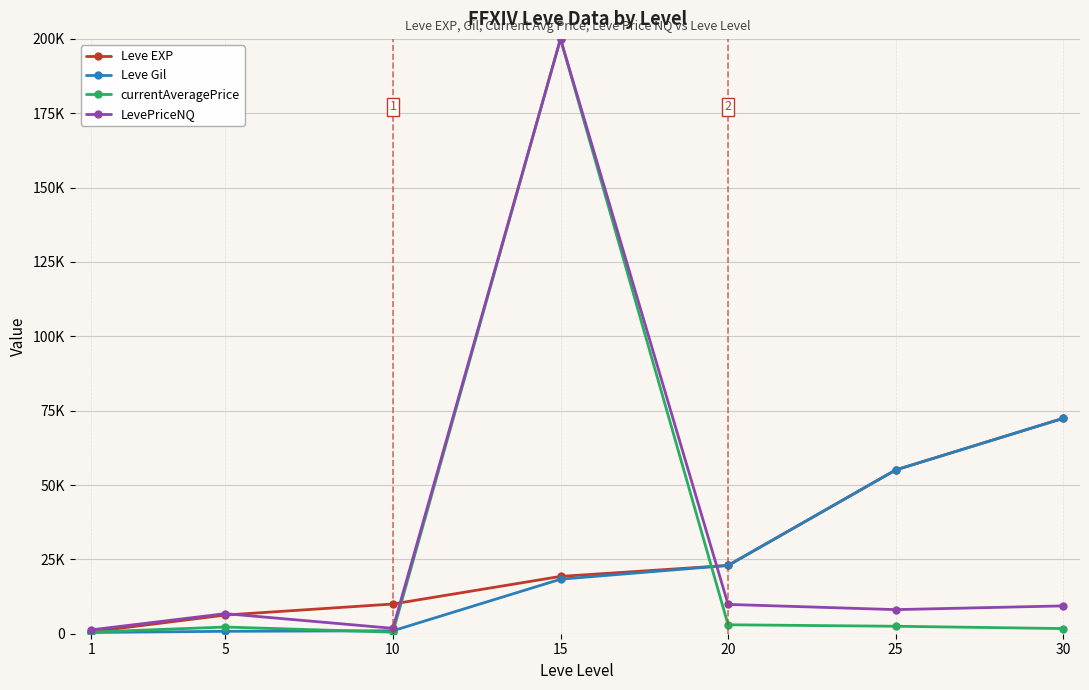

At which category does the chart reach its minimum across all series?

1